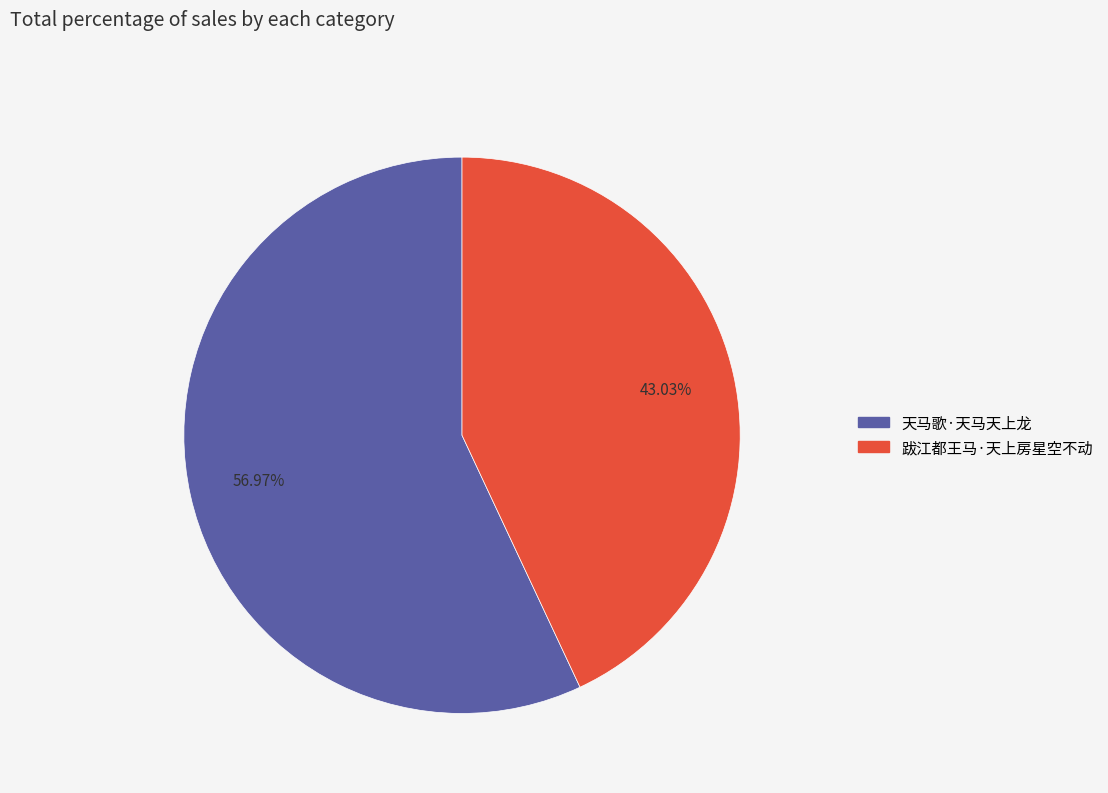

To the nearest percent, what is the average slice percentage?

50%